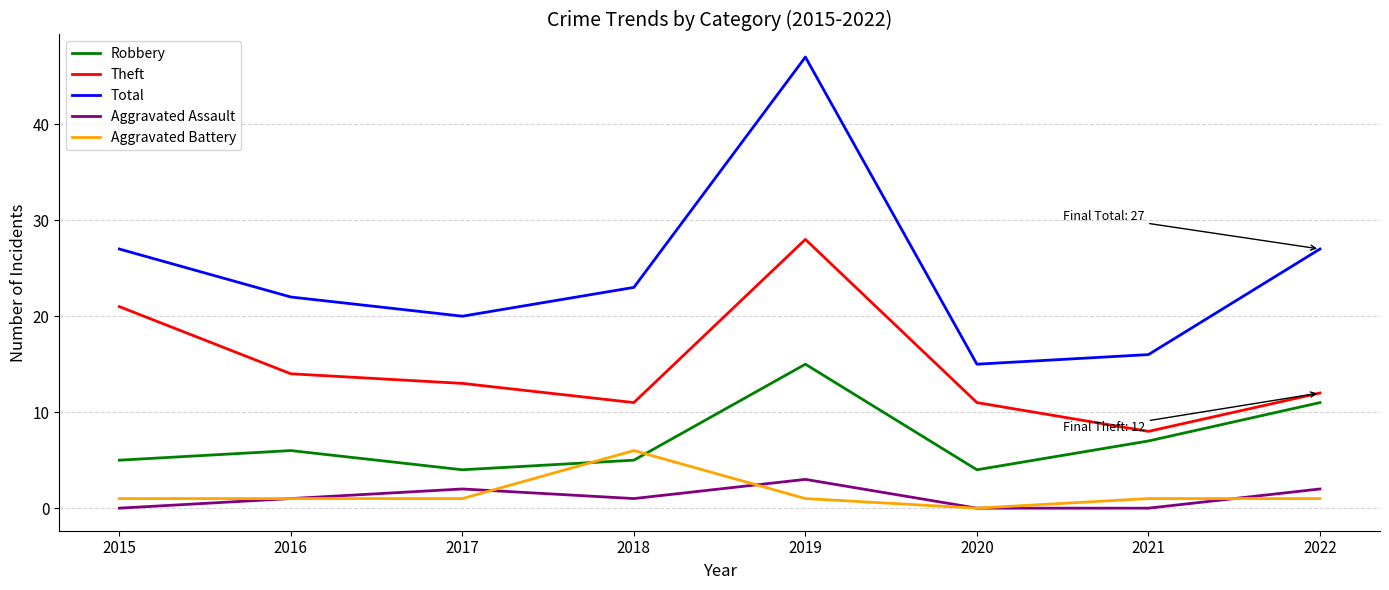

How many interior local peaks does the Theft series have?

1